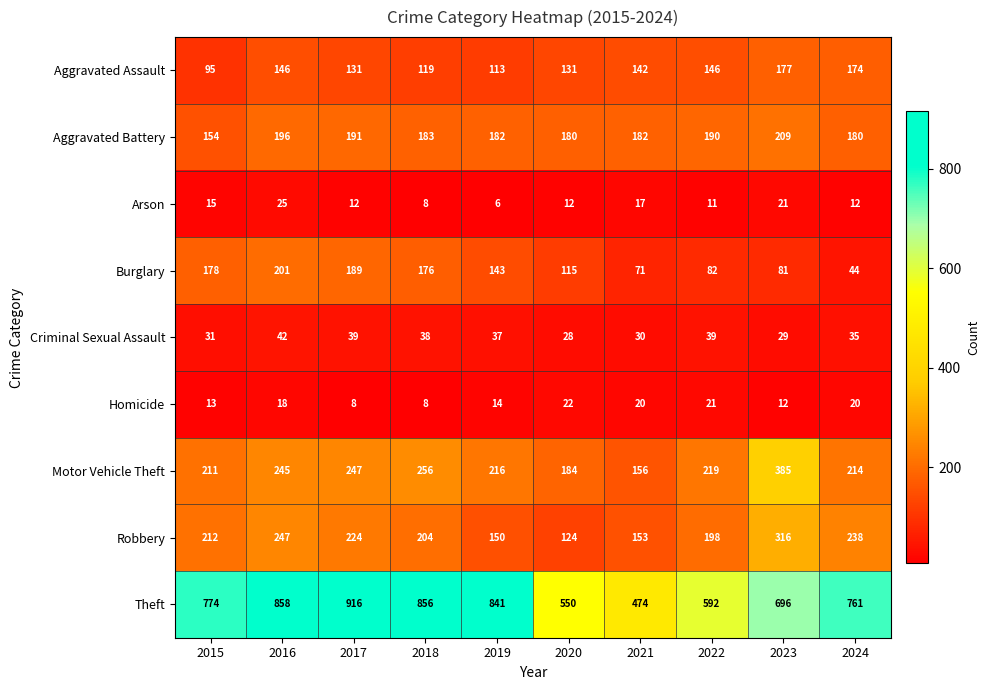

Which label corresponds to the smallest value in the chart?

2019